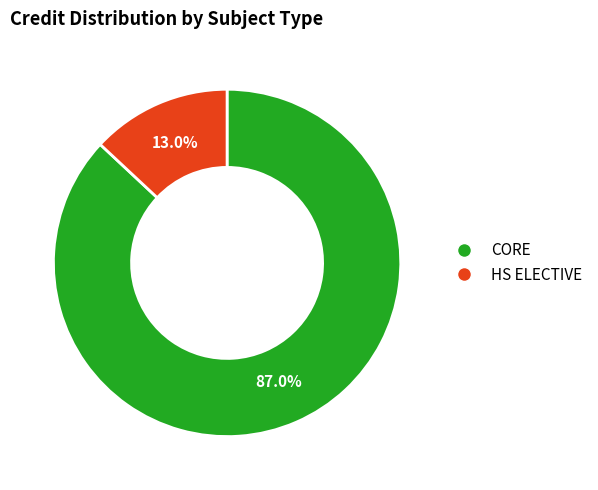

Does any single category account for the majority?

Yes